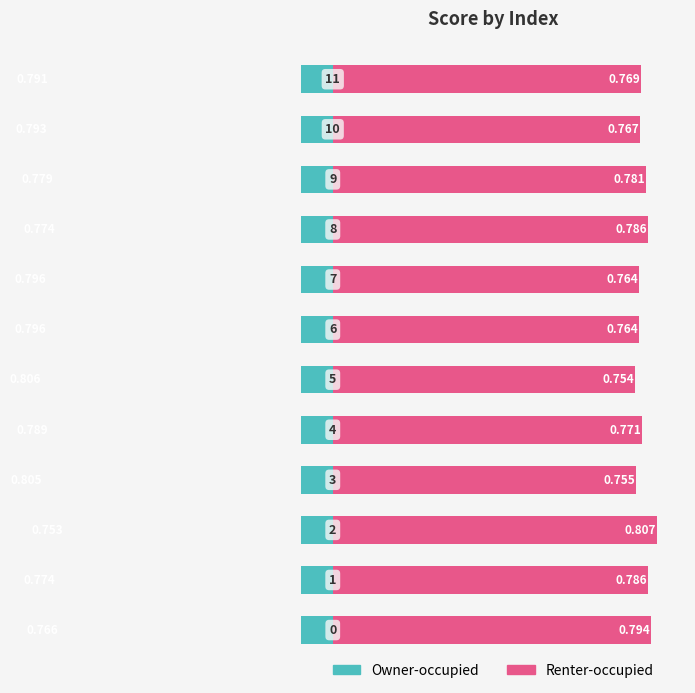

Which series has the widest spread of values?

Owner-occupied